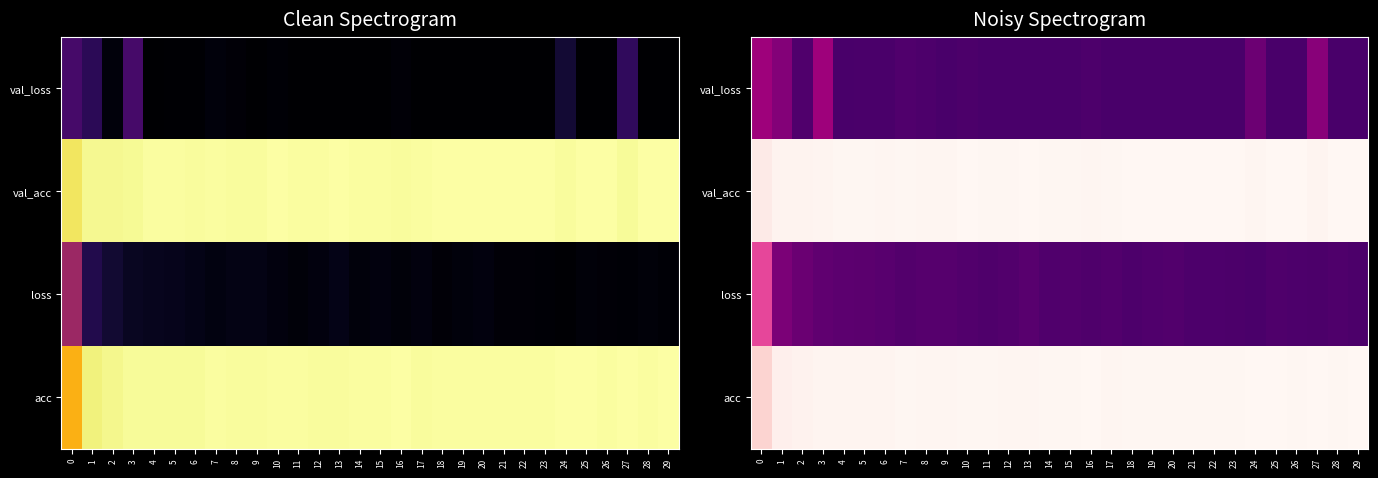

What is the maximum value shown in the chart?

1.0